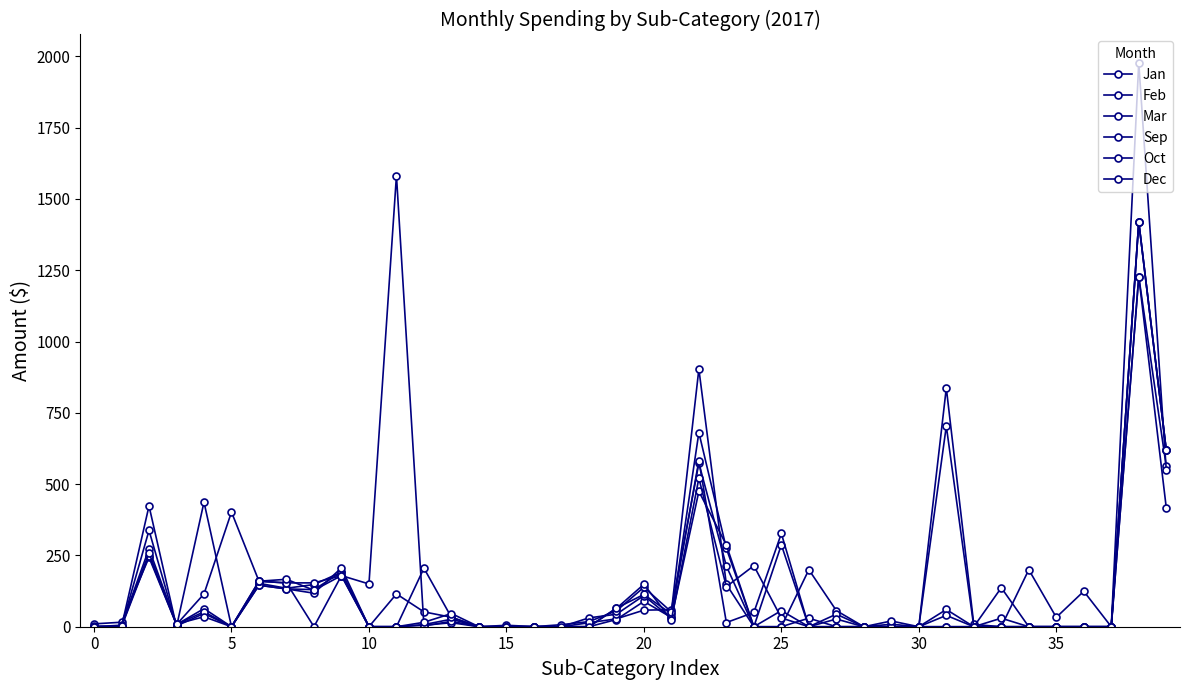

How many lines are shown in the chart?

6